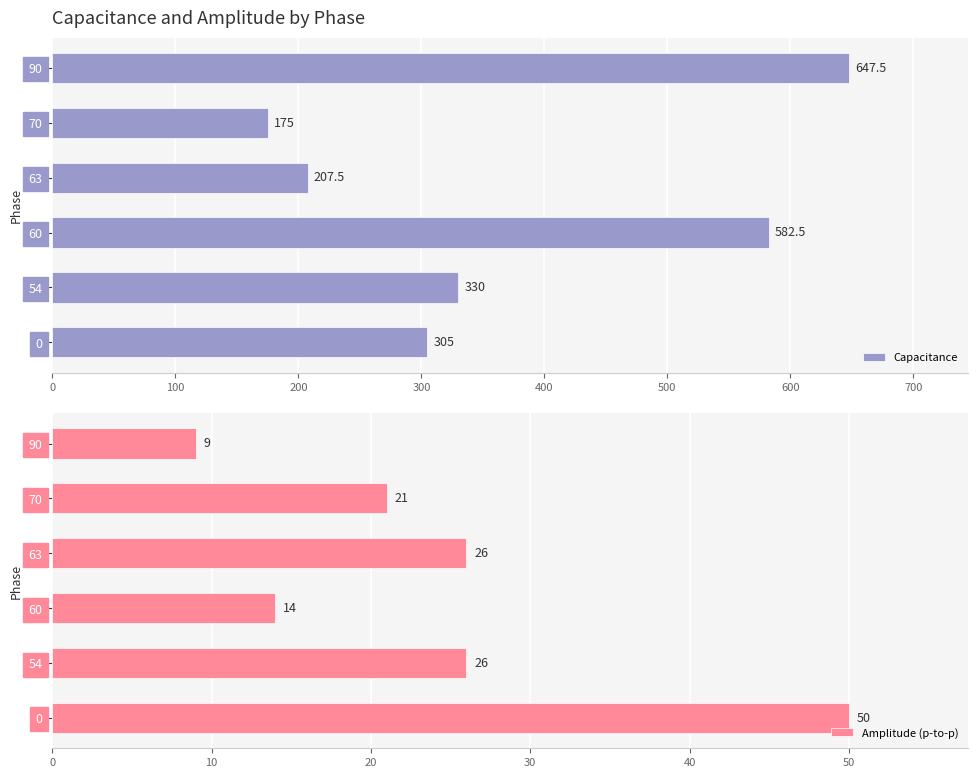

Which series has the largest total across all categories?

Capacitance